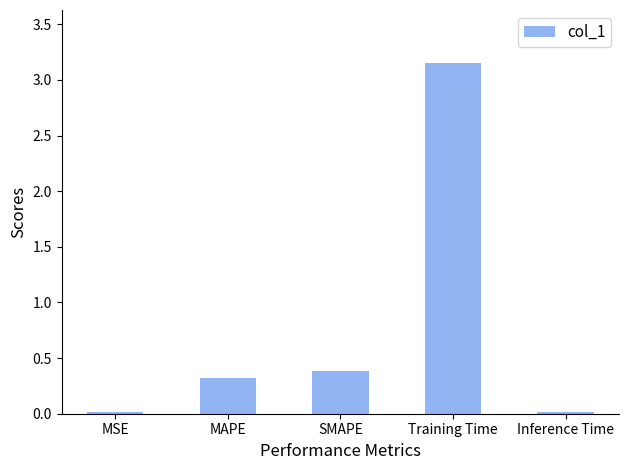

How many bars are there in total?

5